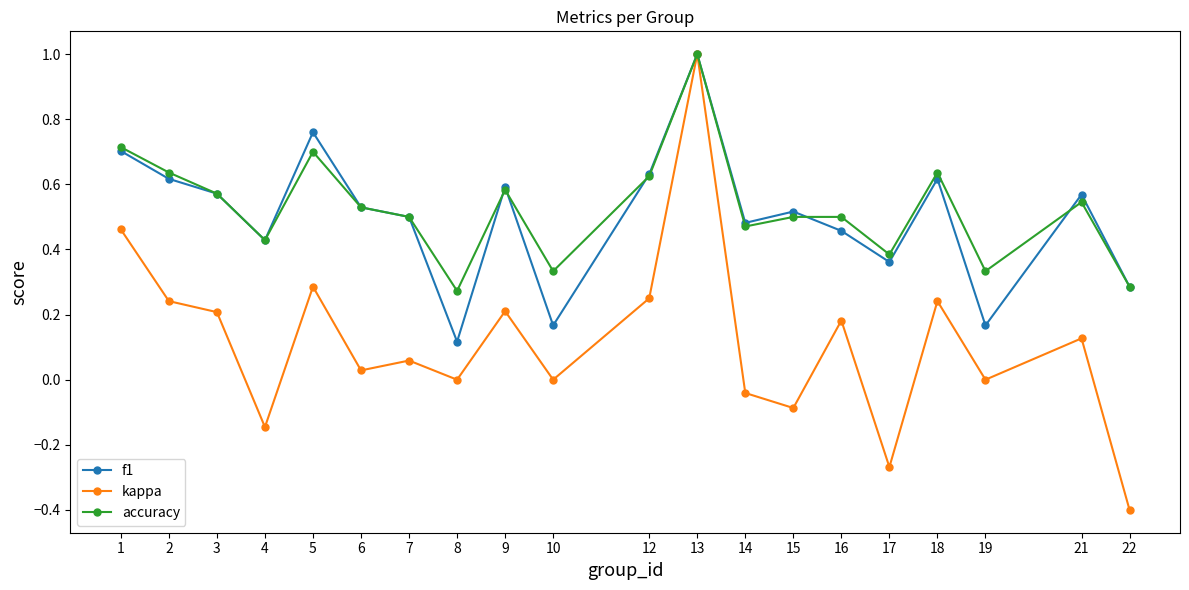

At which category does the chart reach its minimum across all series?

22